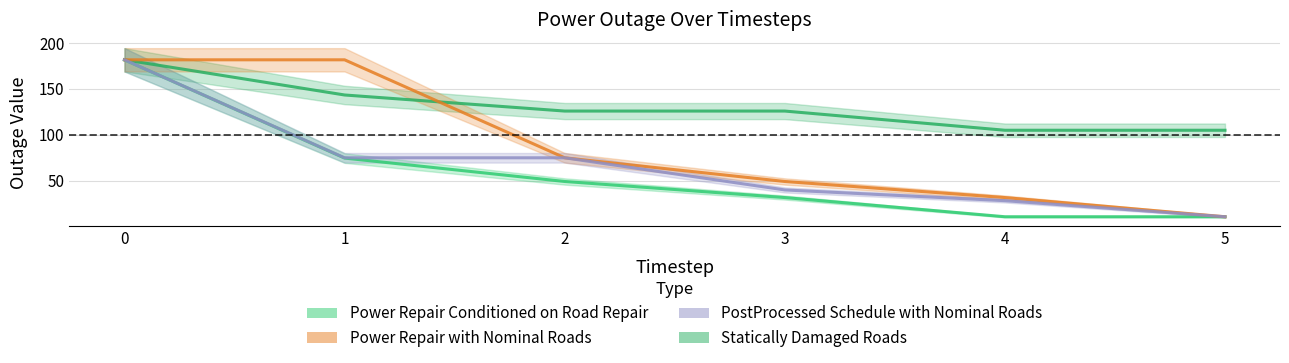

Reading left to right, list all the values displayed in this chart.

Estimate: 0=181.5	1=74.5	2=49.0	3=31.5	4=10.6	5=10.6
Statically Damaged Roads: 0=181.5	1=143.2	2=125.7	3=125.7	4=104.8	5=104.8
Estimate based on partial data: 0=181.5	1=181.5	2=74.8	3=49.0	4=31.5	5=10.6
Forecast: 0=181.5	1=74.8	2=74.8	3=39.8	4=28.1	5=10.6